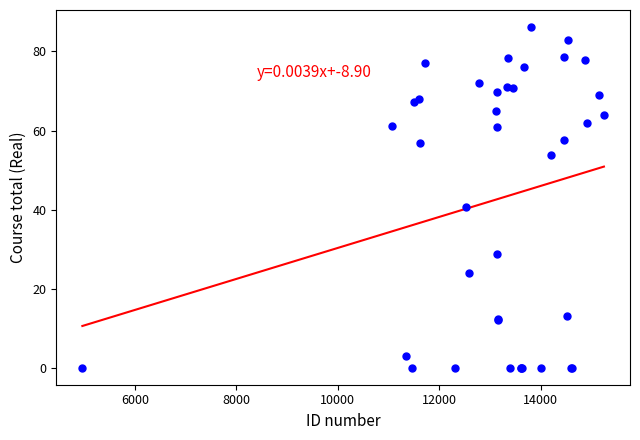

What Y value in the scatter plot is closest to 43?

40.6